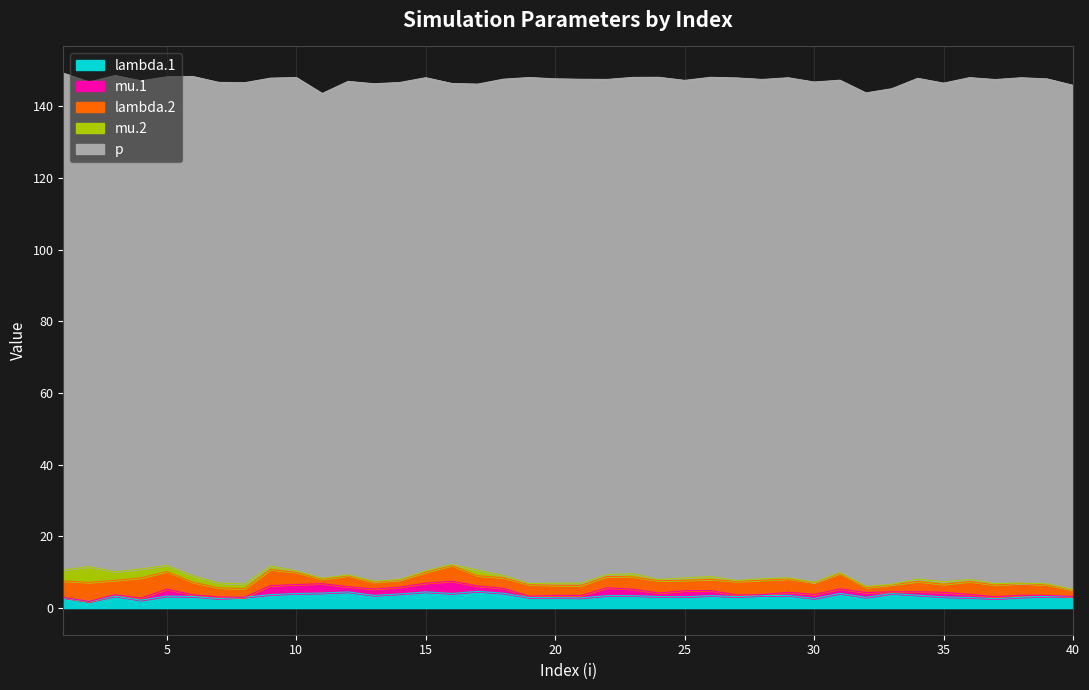

Reading left to right, list all the values displayed in this chart.

lambda.1: 2.9	1.8	3.3	2.2	3.3	3.2	2.6	3.0	3.7	4.0	4.2	4.5	3.5	3.9	4.5	4.0	4.6	4.1	2.9	2.9	2.8	3.5	3.4	3.2	3.1	3.5	3.2	3.5	3.5	2.7	4.1	3.0	4.0	3.6	3.1	2.9	2.6	3.0	3.3	3.2
mu.1: 0.1	0.0	0.4	0.6	1.9	0.5	0.4	0.0	2.5	2.5	2.6	1.4	1.8	1.9	2.4	3.4	1.5	1.4	0.3	0.7	0.7	2.2	1.8	1.0	1.7	1.4	0.4	0.3	0.9	1.1	1.3	1.3	0.5	0.9	1.3	0.9	0.6	0.5	0.2	0.0
lambda.2: 4.6	5.3	4.0	5.7	4.9	3.5	2.6	2.4	4.5	3.4	1.3	3.1	1.9	2.0	3.1	4.4	2.9	3.0	3.2	2.8	2.8	3.2	3.5	3.4	2.9	3.1	3.8	4.0	3.7	3.3	4.3	1.4	1.9	2.9	2.2	3.6	3.3	3.3	2.9	1.8
mu.2: 3.1	4.4	2.4	2.5	1.7	1.8	1.4	1.3	1.0	0.3	0.2	0.2	0.2	0.1	0.4	0.2	1.6	0.6	0.3	0.6	0.6	0.5	0.9	0.3	0.7	0.8	0.2	0.4	0.3	0.1	0.2	0.3	0.1	0.7	0.7	0.5	0.4	0.1	0.3	0.1
p: 138.6	135.2	138.4	136.2	136.3	139.3	139.6	139.8	136.1	137.7	135.2	137.7	138.8	138.7	137.6	134.2	135.6	138.4	141.2	140.7	140.6	138.1	138.5	140.1	138.8	139.3	140.2	139.3	139.5	139.6	137.4	137.7	138.3	139.7	139.1	140.0	140.6	141.0	140.9	140.7